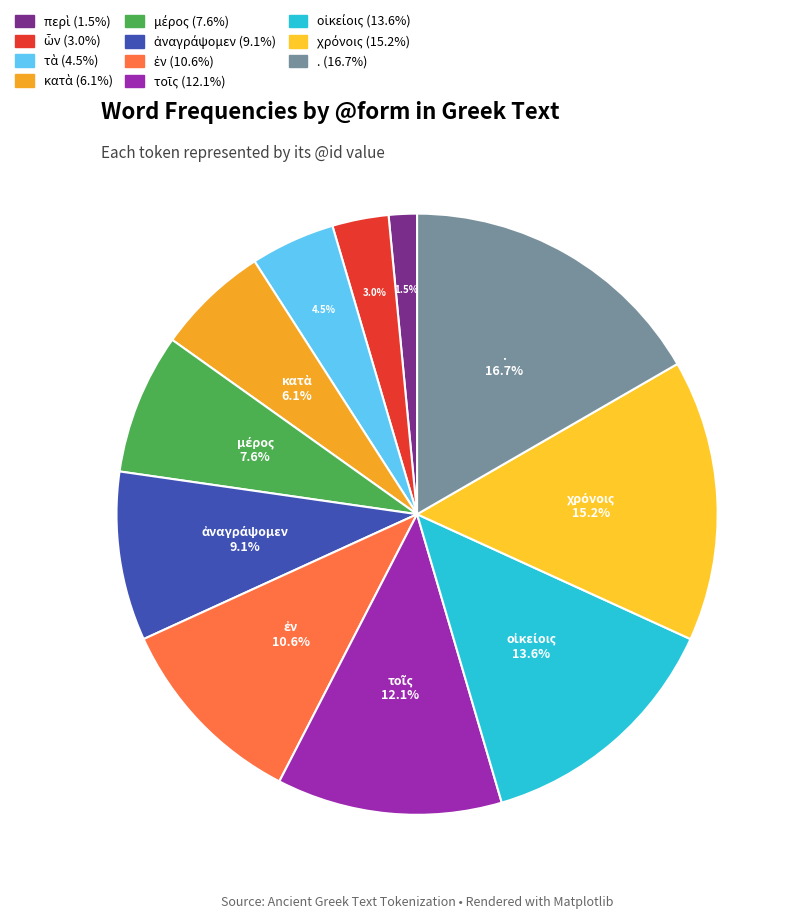

How many segments does this pie chart have?

11